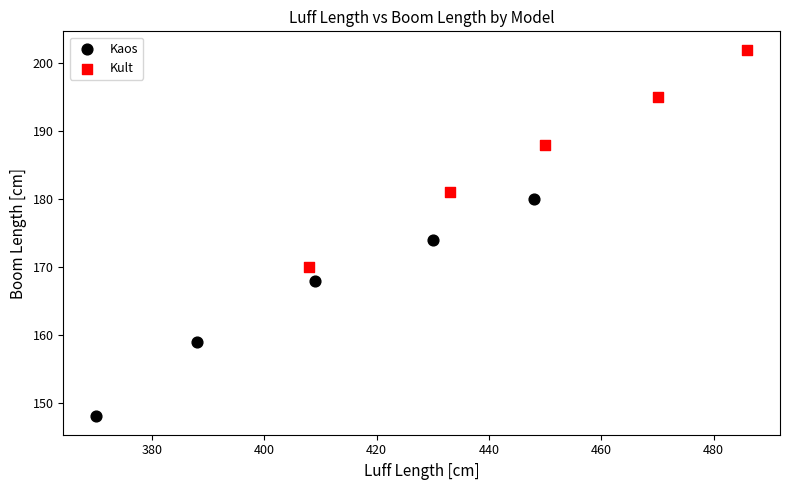

What are all the series names shown in the legend?

Kaos, Kult